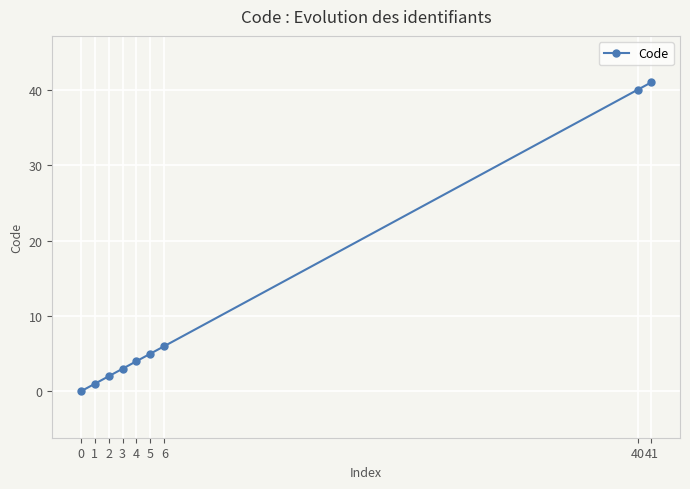

Read the value at 41.

41